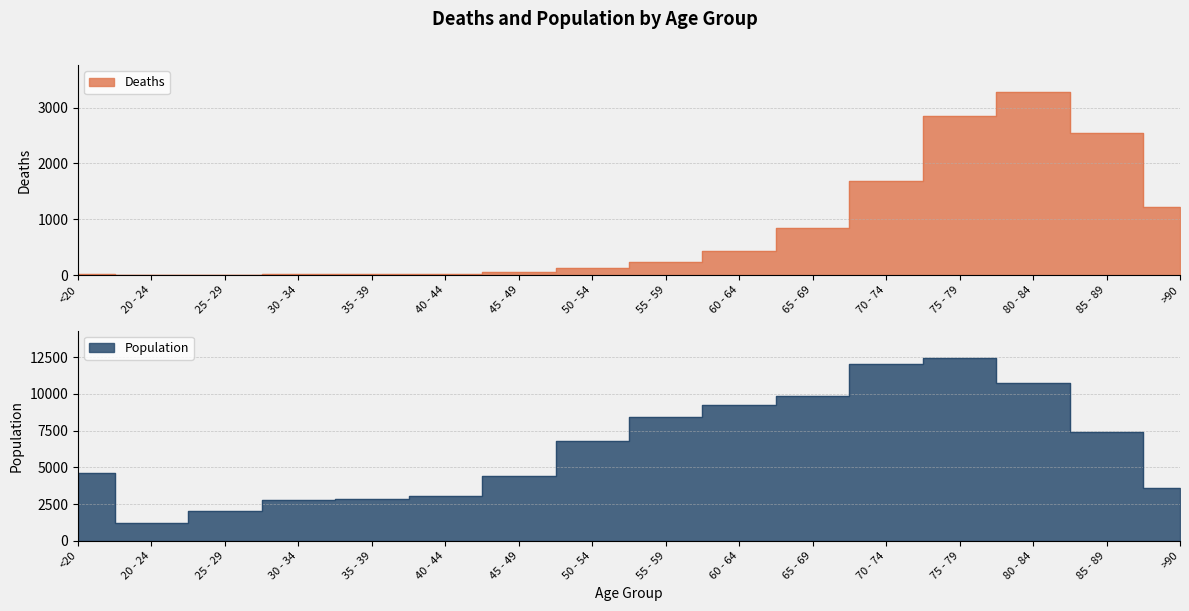

Reading left to right, extract all data points from this chart.

Deaths: <20=18	20 - 24=4	25 - 29=3	30 - 34=17	35 - 39=18	40 - 44=24	45 - 49=47	50 - 54=126	55 - 59=227	60 - 64=426	65 - 69=850	70 - 74=1690	75 - 79=2848	80 - 84=3273	85 - 89=2548	>90=1224
Population: <20=4641	20 - 24=1191	25 - 29=2038	30 - 34=2765	35 - 39=2814	40 - 44=3078	45 - 49=4396	50 - 54=6803	55 - 59=8400	60 - 64=9236	65 - 69=9883	70 - 74=12018	75 - 79=12434	80 - 84=10764	85 - 89=7417	>90=3604